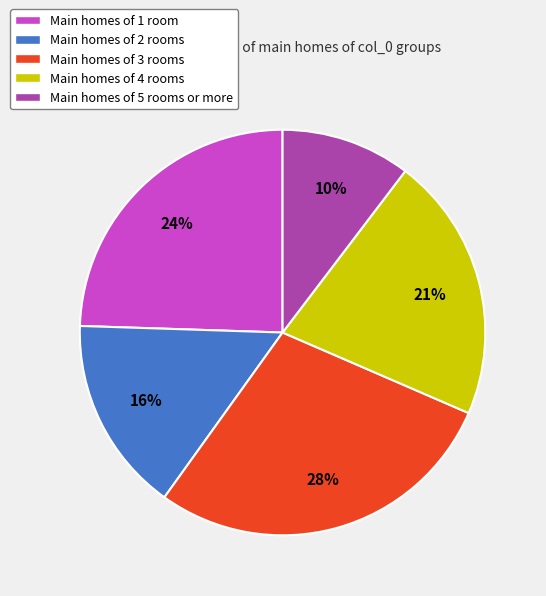

Count the number of slices in the pie.

5